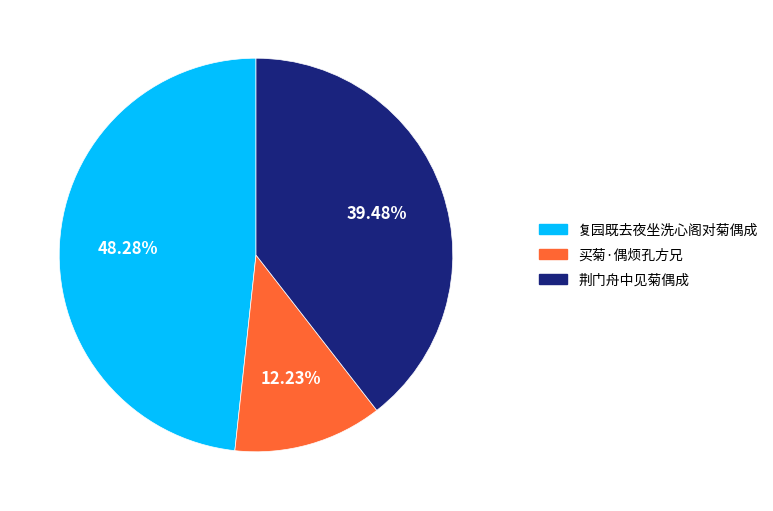

The 复园既去夜坐洗心阁对菊偶成 slice represents 63% of the pie. True or false?

False